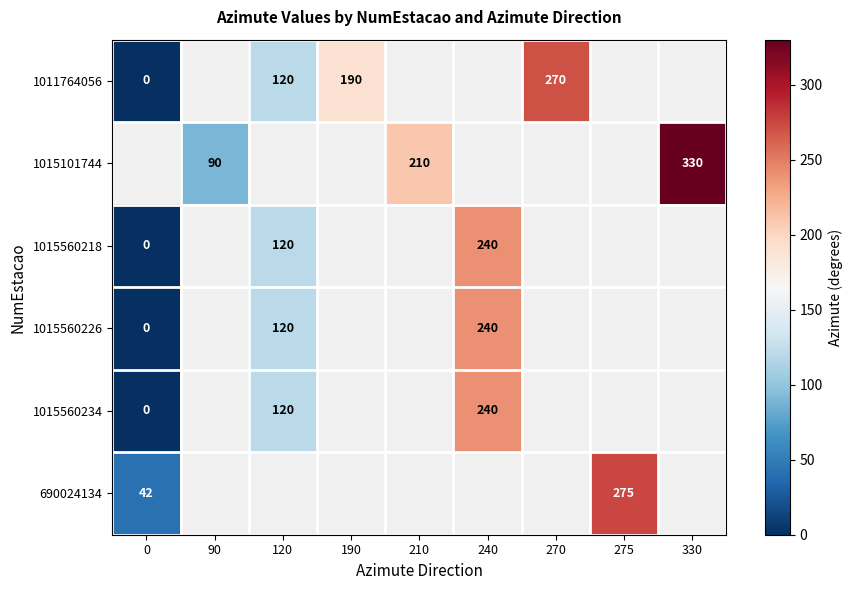

The value of 1015101744 at 90 is 25. True or false?

False